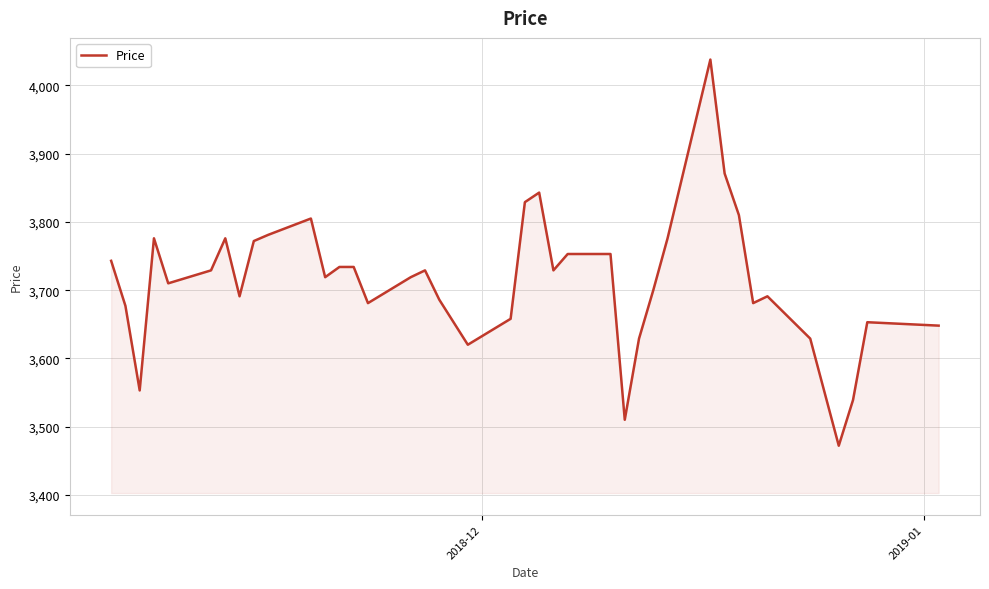

What is the difference between the maximum and minimum values?

566